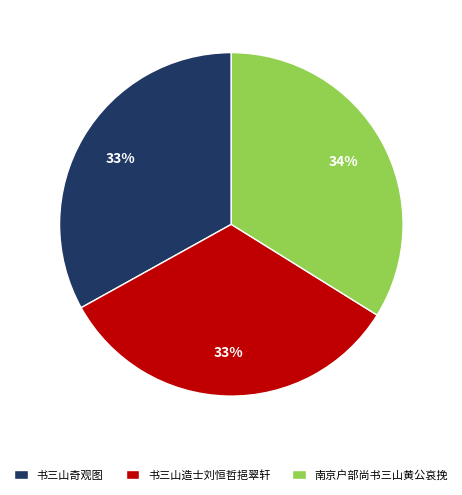

Which slice is the largest?

南京户部尚书三山黄公哀挽